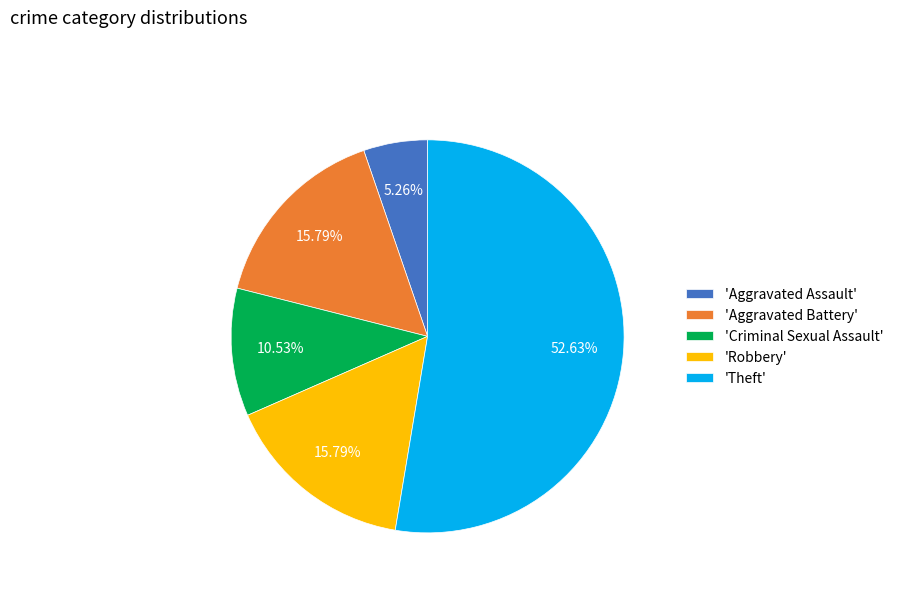

How many slices are in this pie chart?

5